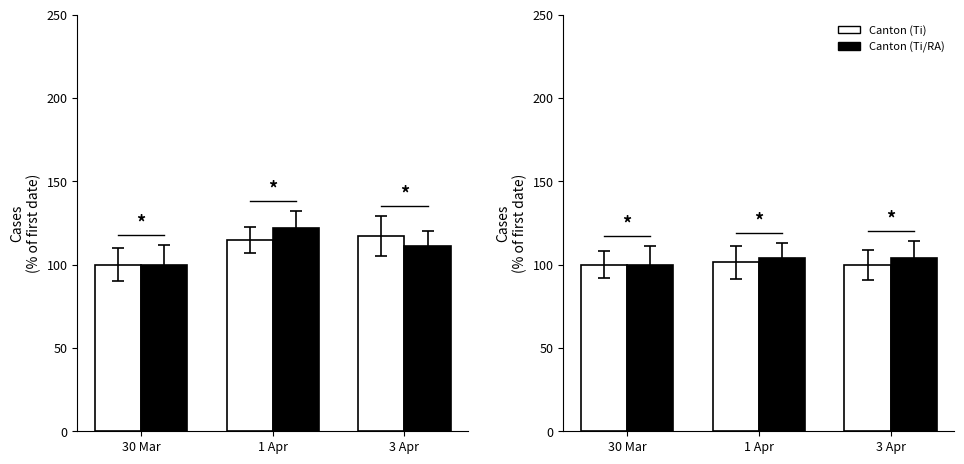

Read the VS value at 30 Mar.

100.0